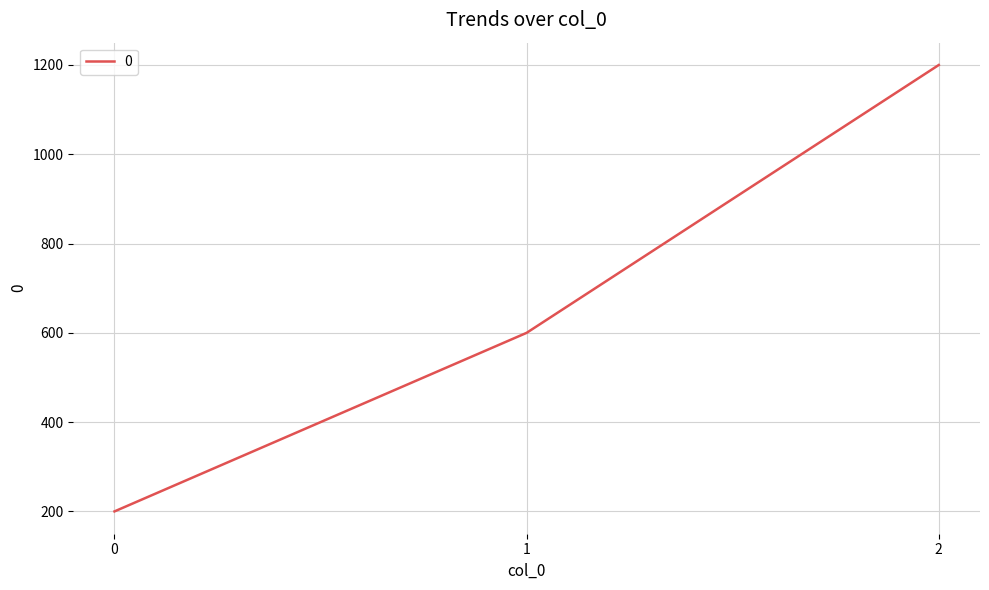

What is the change in value from 0 to 1?

+400